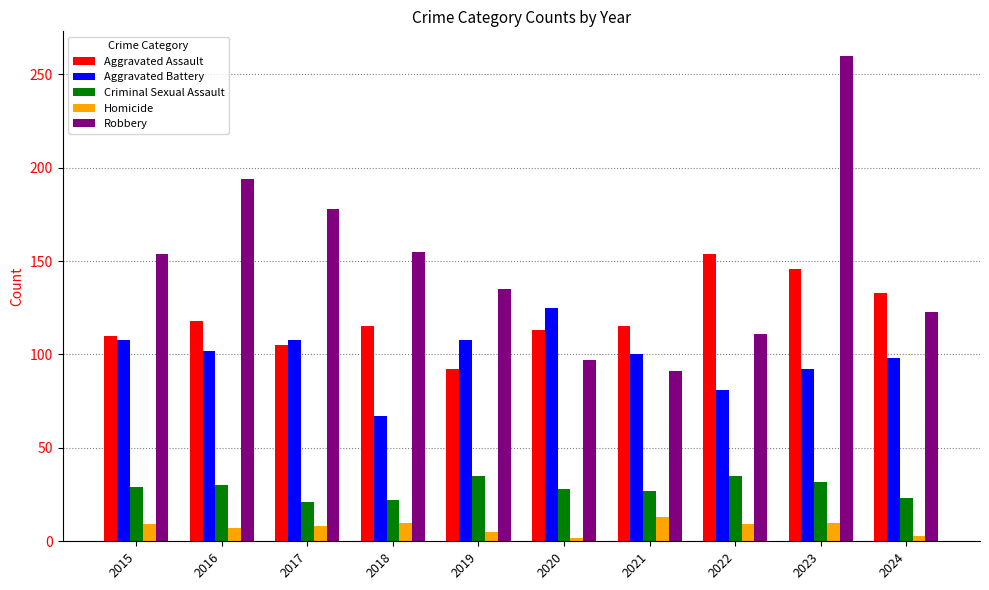

Does the chart contain stacked bars?

No